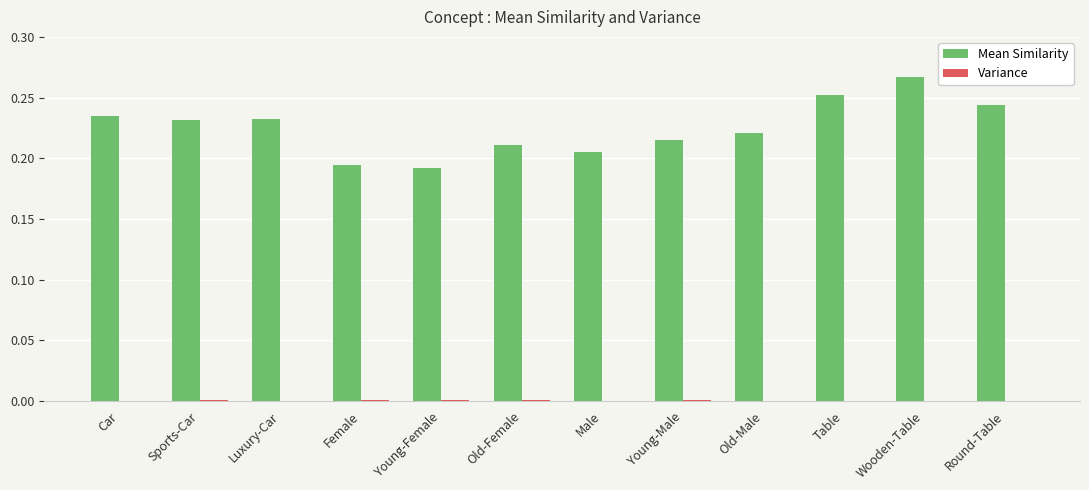

Which series has the largest range (max minus min)?

Mean Similarity